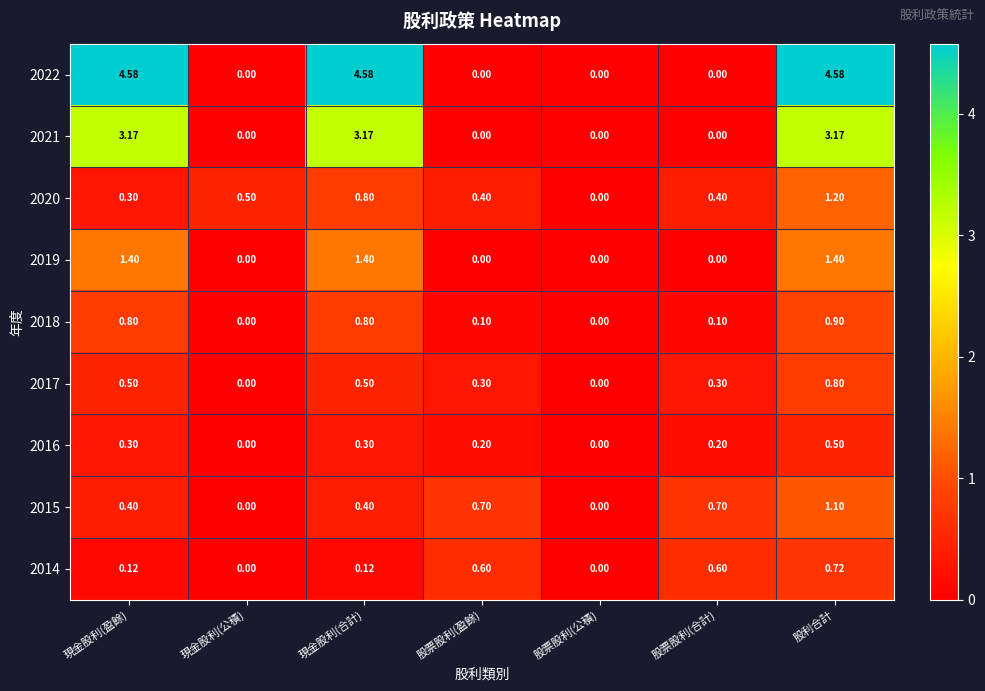

At which category is the sum across all series the highest?

股利合計